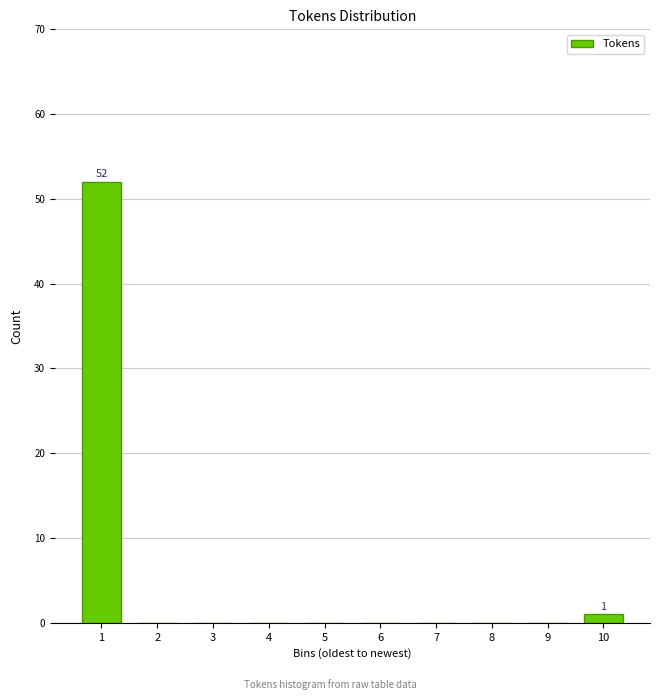

Reading left to right, what are all the values shown in this chart?

1=52	2=0	3=0	4=0	5=0	6=0	7=0	8=0	9=0	10=1